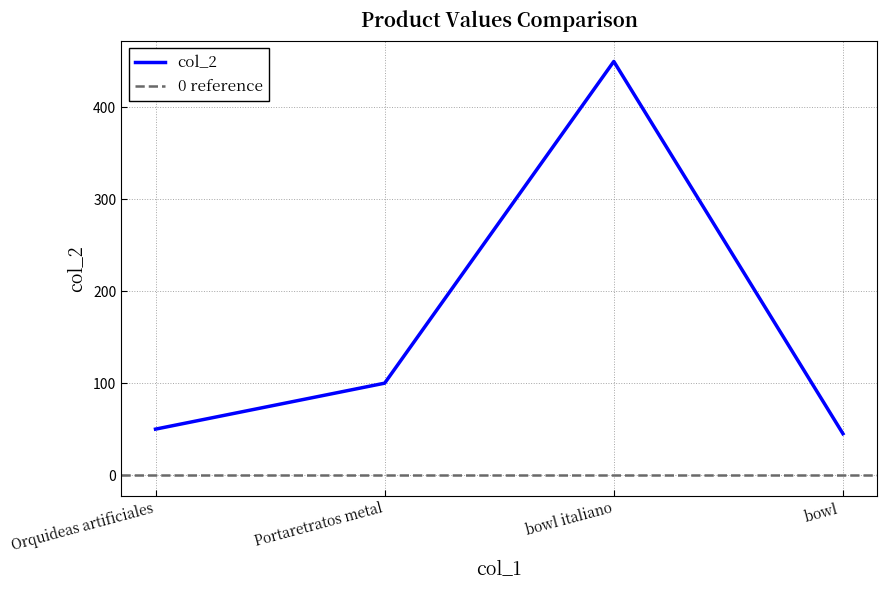

What is the label of the 4th point from the left?

bowl 